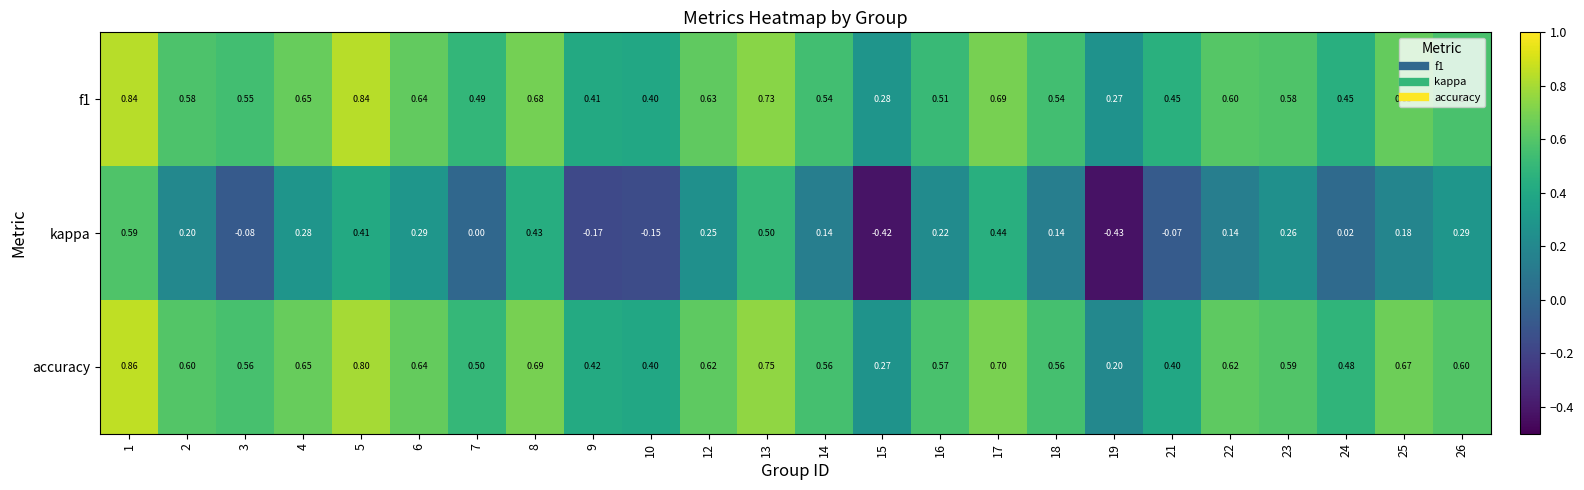

Which series changed the most between 8 and 13?

kappa